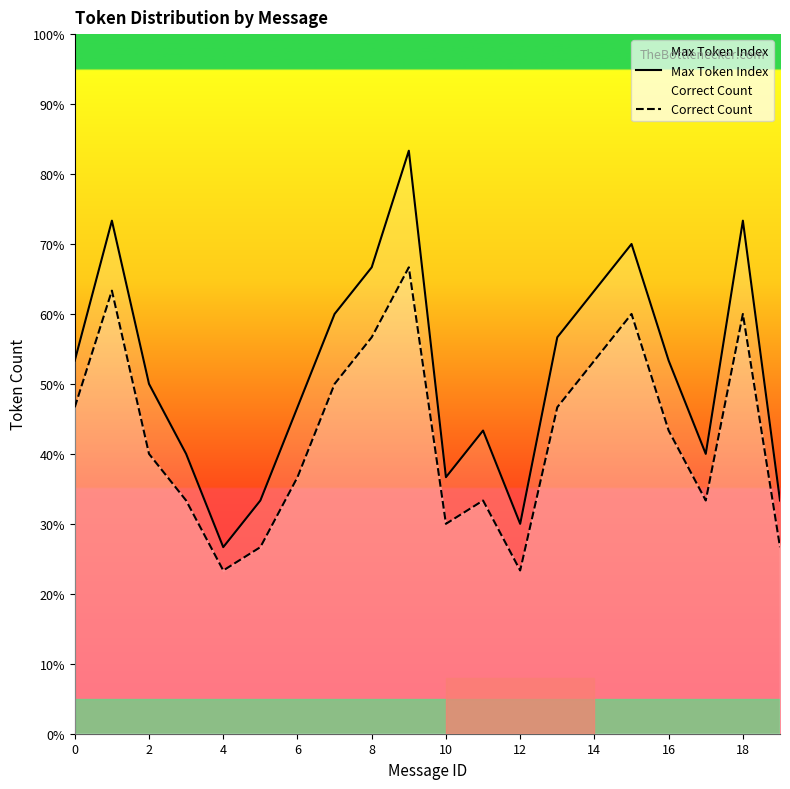

How many lines are shown in the chart?

2